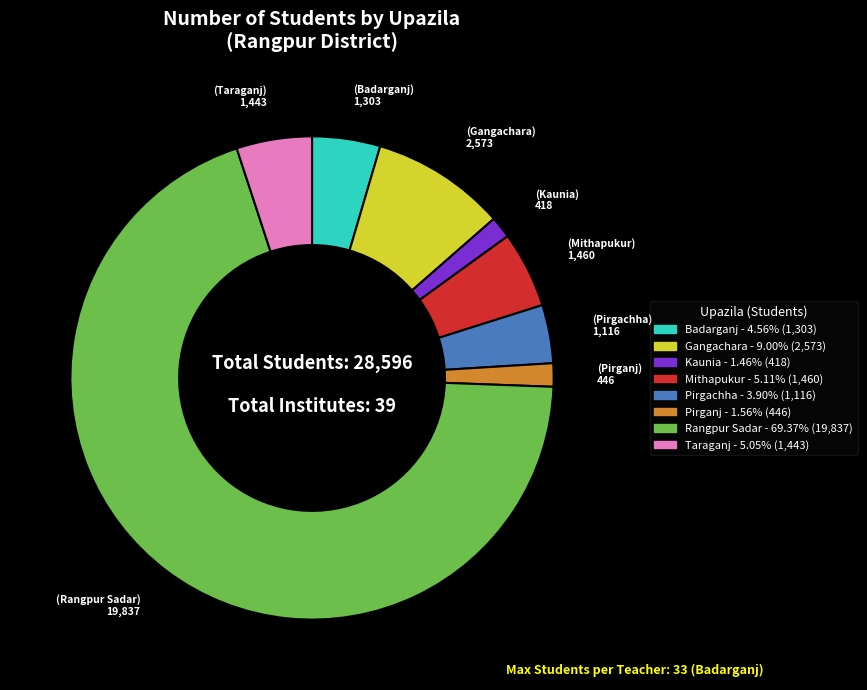

Which category has the biggest portion of the pie?

Rangpur Sadar